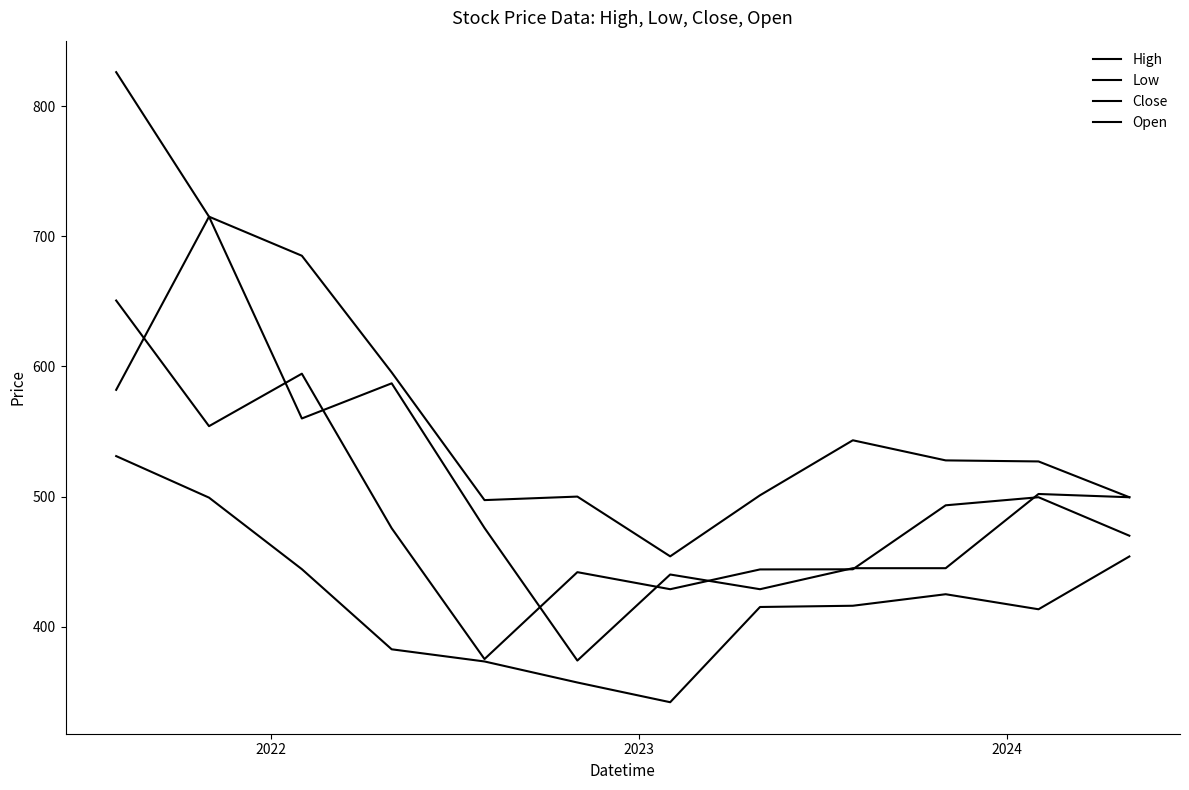

At which category does Close reach its first local valley?

2022